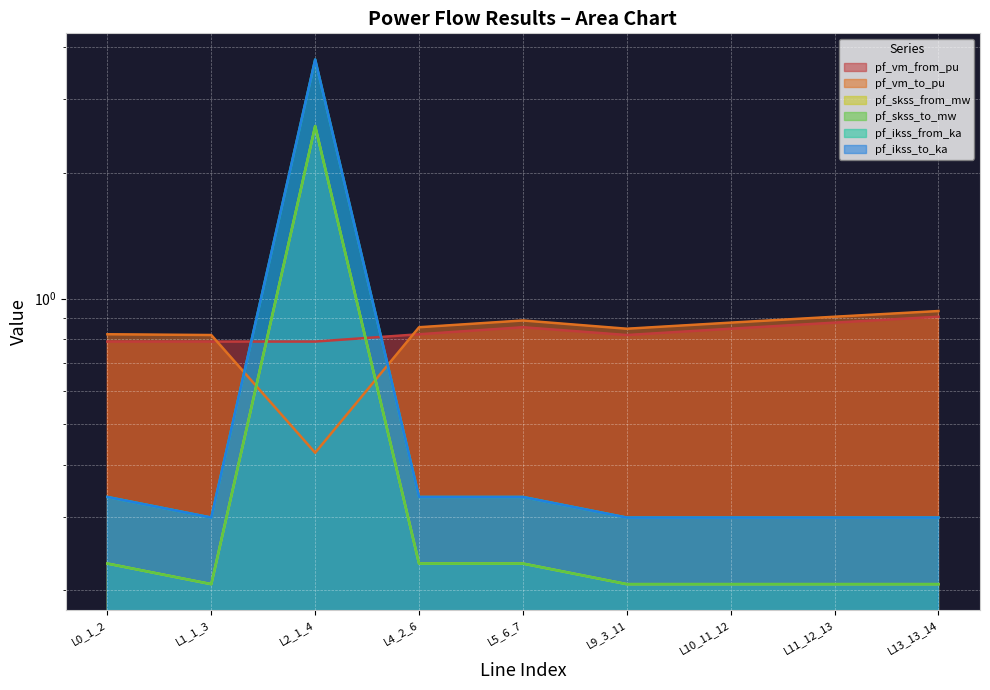

What position from the right is L4_2_6?

6